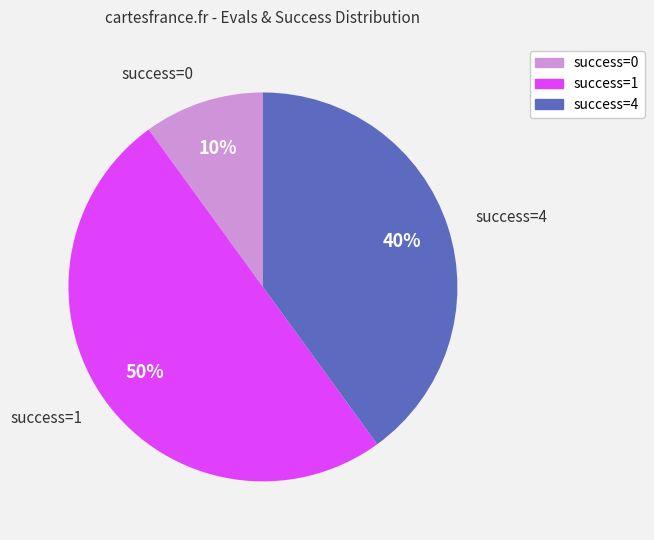

Rank the categories by value from highest to lowest.

success=1, success=4, success=0